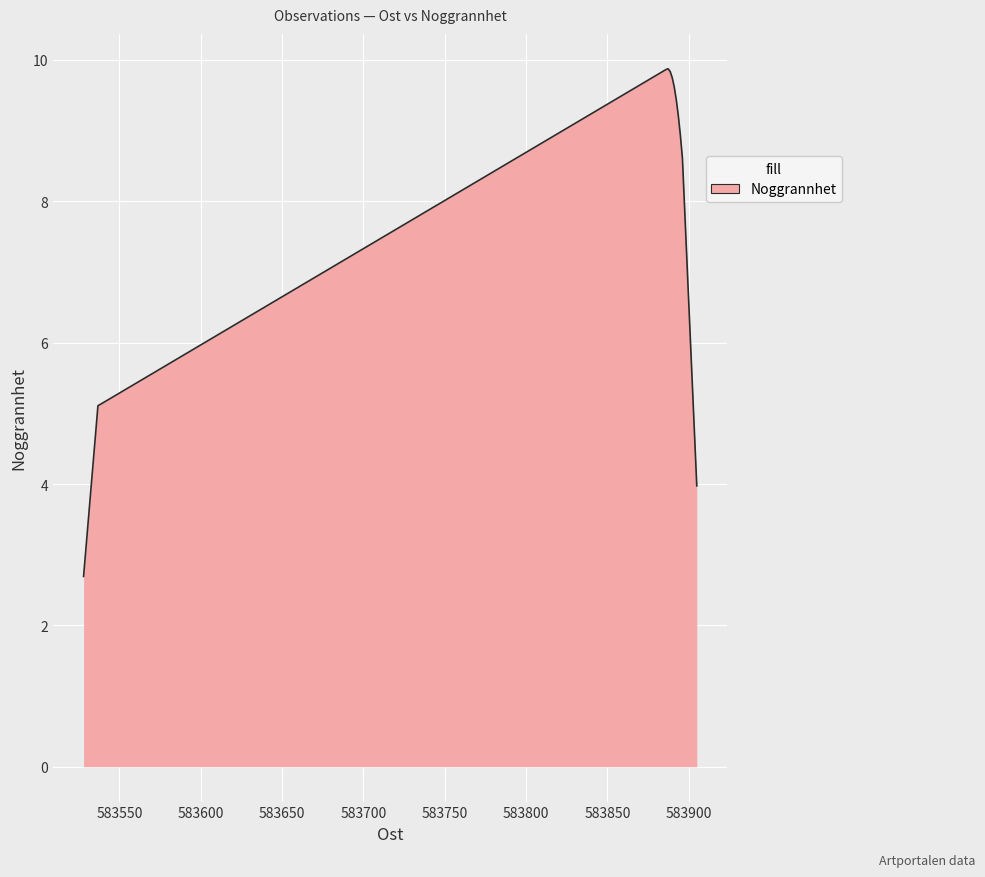

What is the sum of all values?

2224.1